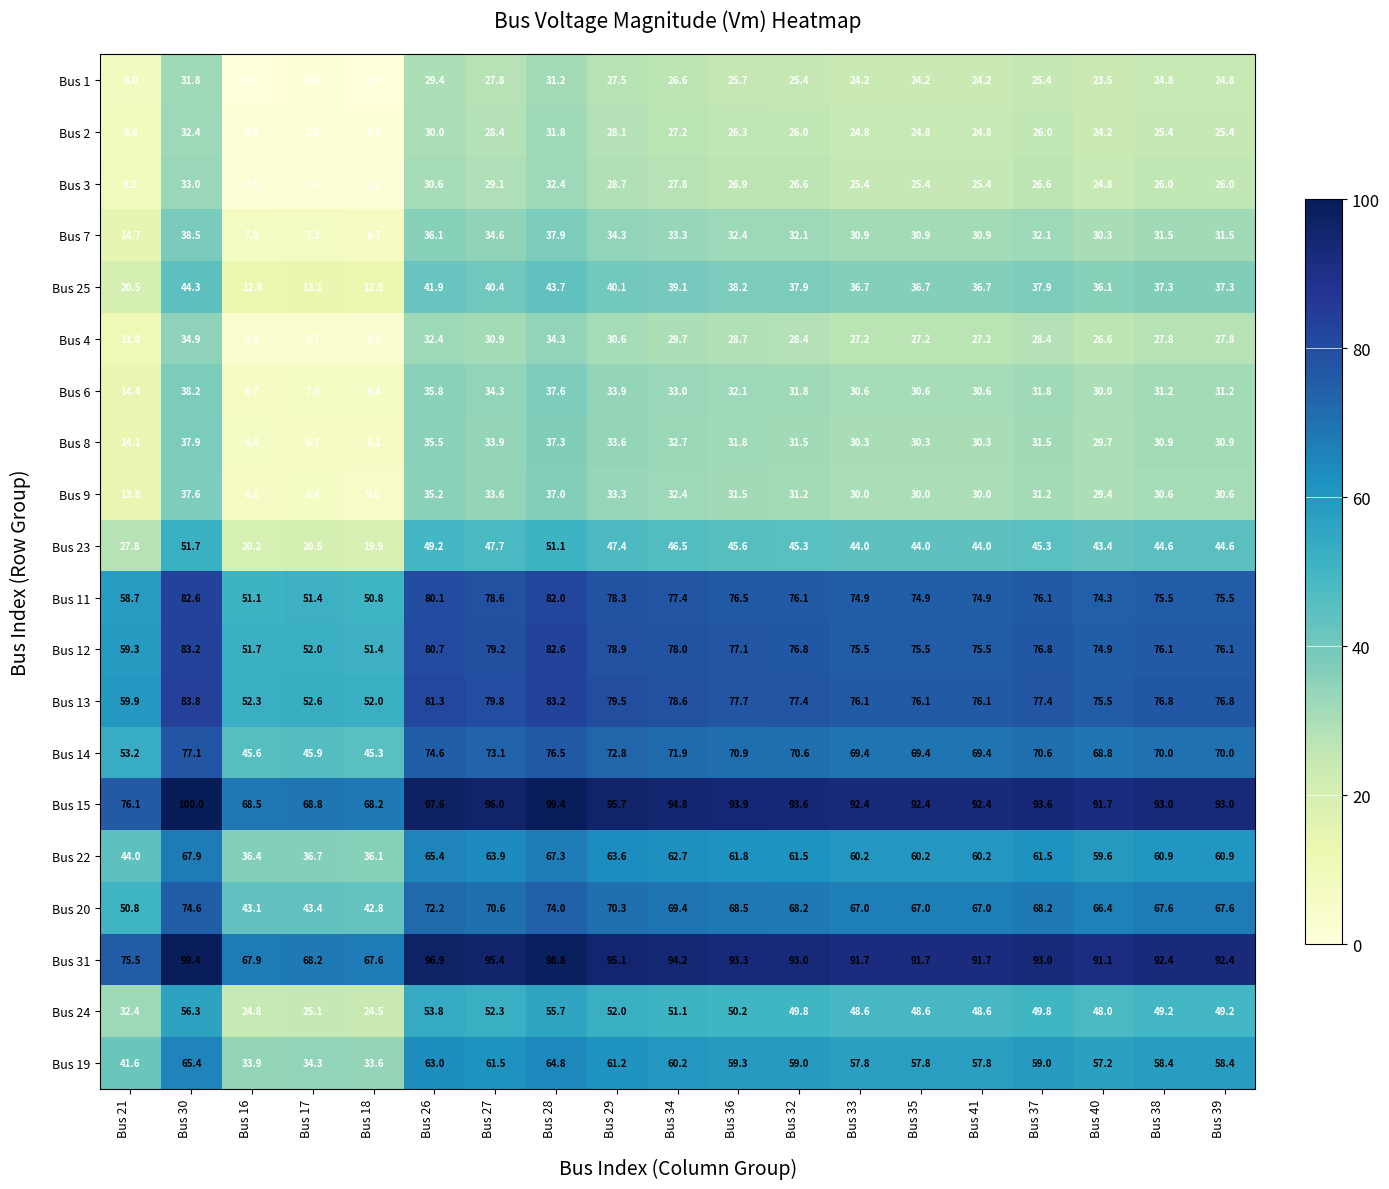

Is it true that Bus 1 equals 0.6 at Bus 17?

True